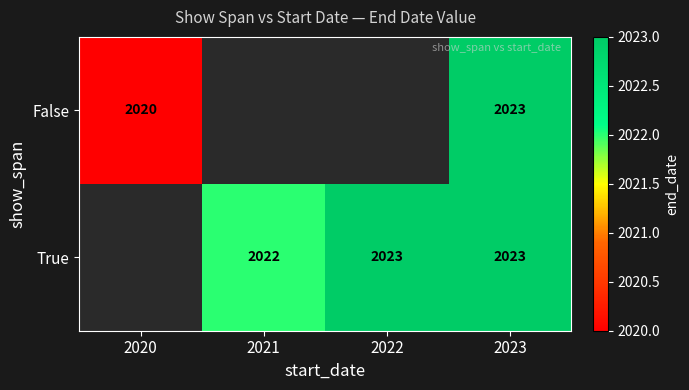

Is it true that True equals 2022 at 2021?

True